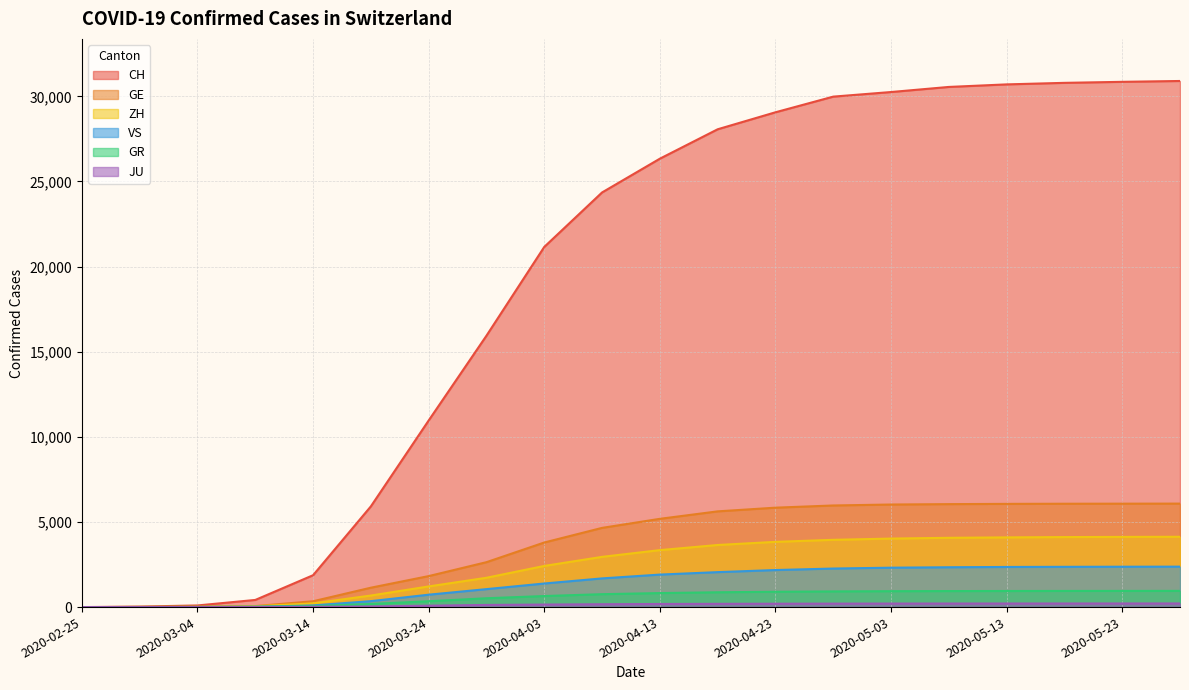

At which category is the sum across all series the highest?

2020-05-28